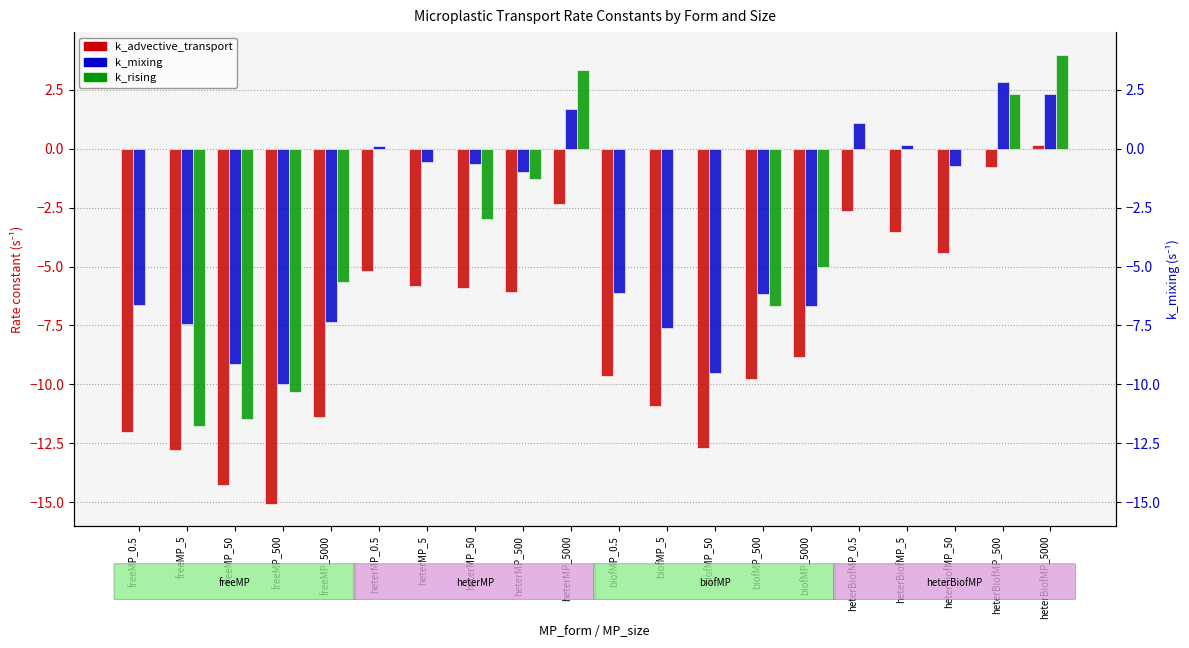

Rank the categories by k_mixing value from lowest to highest.

freeMP_500, biofMP_50, freeMP_50, biofMP_5, freeMP_5, freeMP_5000, biofMP_5000, freeMP_0.5, biofMP_500, biofMP_0.5, heterMP_500, heterBiofMP_50, heterMP_50, heterMP_5, heterMP_0.5, heterBiofMP_5, heterBiofMP_0.5, heterMP_5000, heterBiofMP_5000, heterBiofMP_500